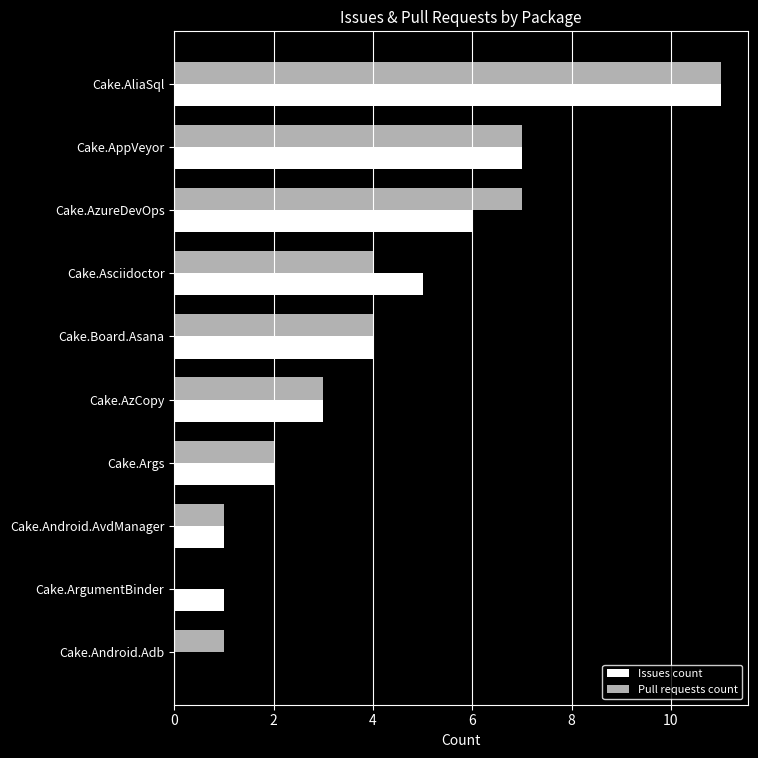

How many data points does each series have?

10